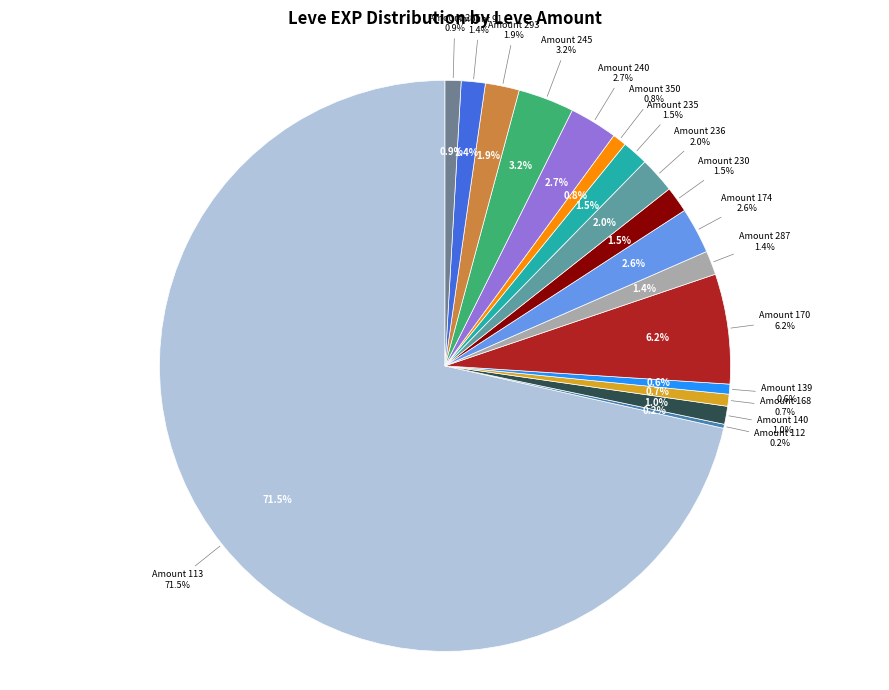

To the nearest percent, what portion does 192 represent?

1%